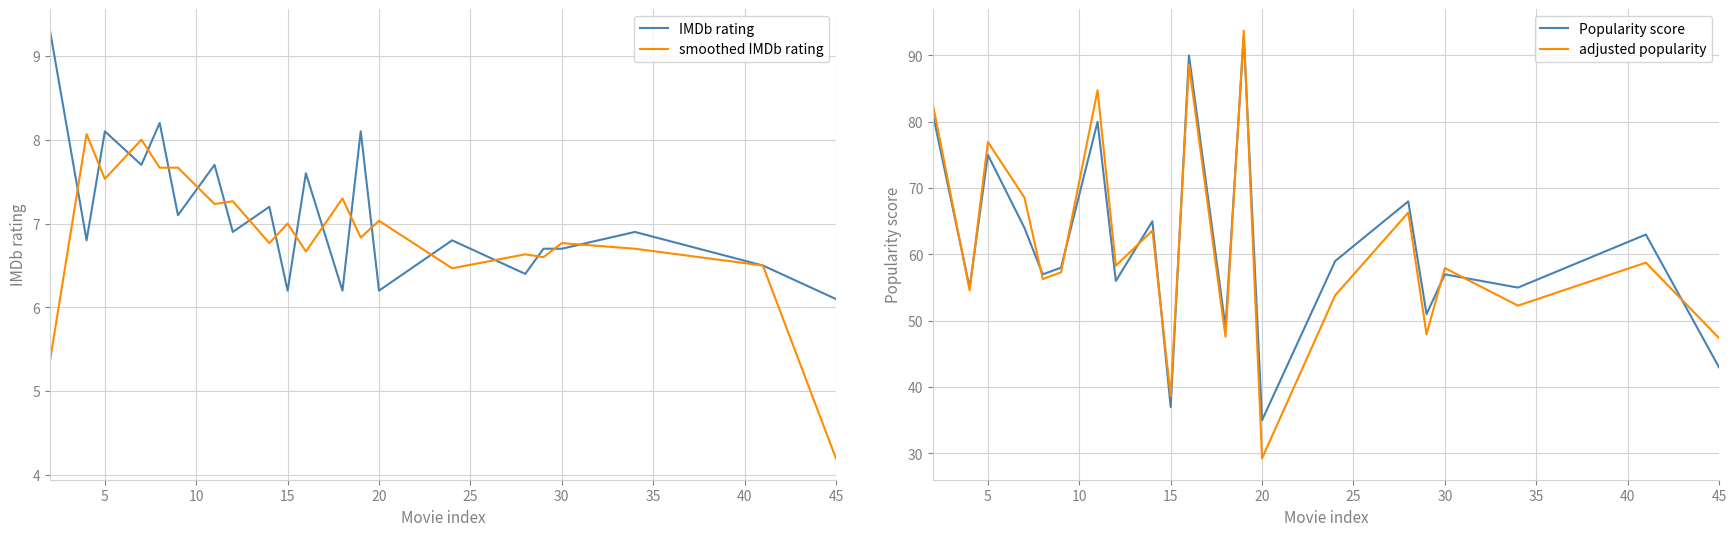

What are all the series names shown in the legend?

IMDb rating, smoothed IMDb rating, Popularity score, adjusted popularity